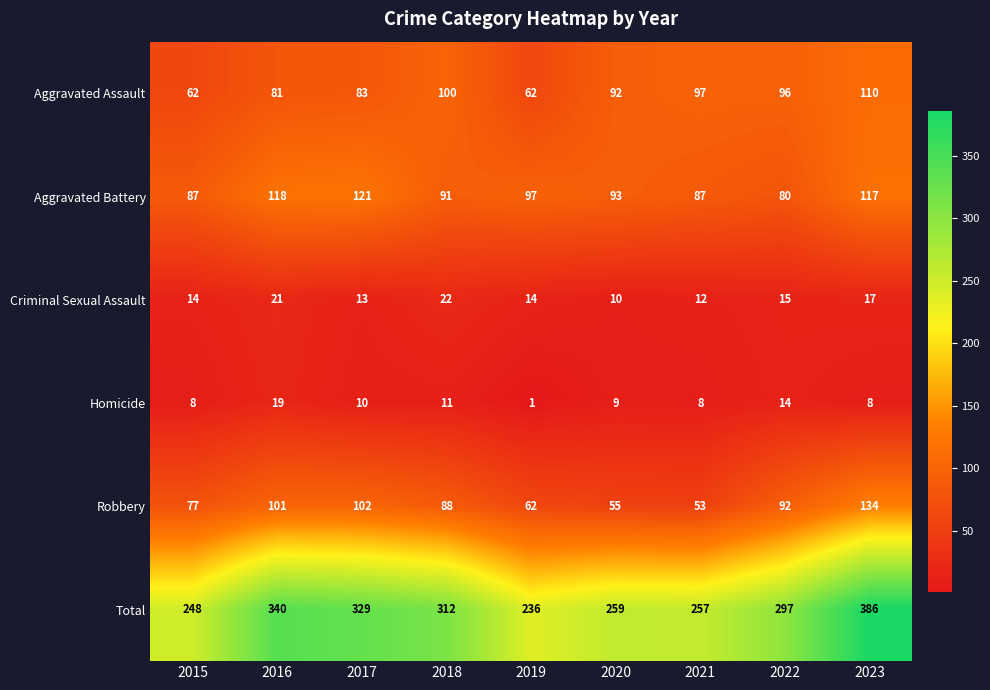

At which label is Robbery closest to 93?

2022